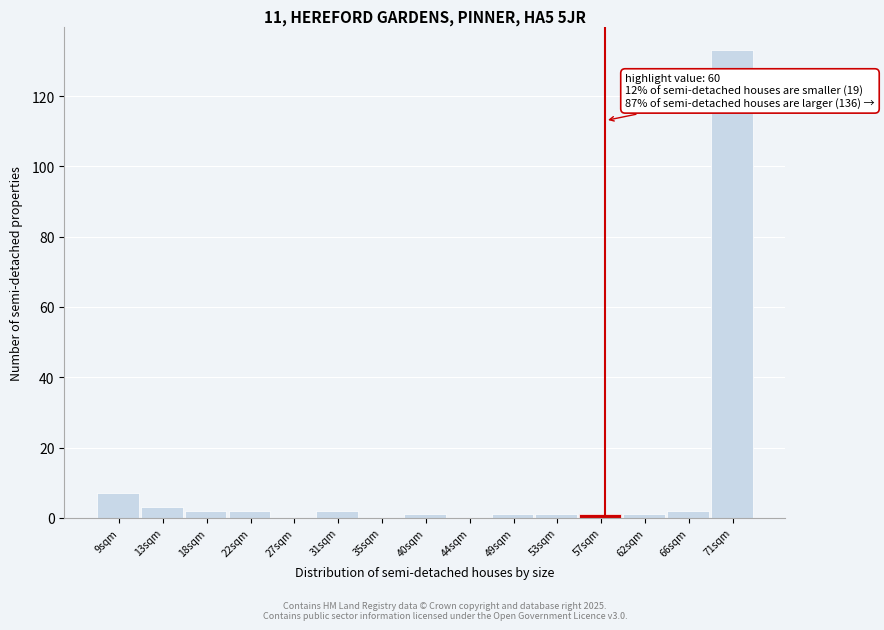

Reading left to right, list all the values displayed in this chart.

9sqm=7	13sqm=3	18sqm=2	22sqm=2	27sqm=0	31sqm=2	35sqm=0	40sqm=1	44sqm=0	49sqm=1	53sqm=1	57sqm=1	62sqm=1	66sqm=2	71sqm=133